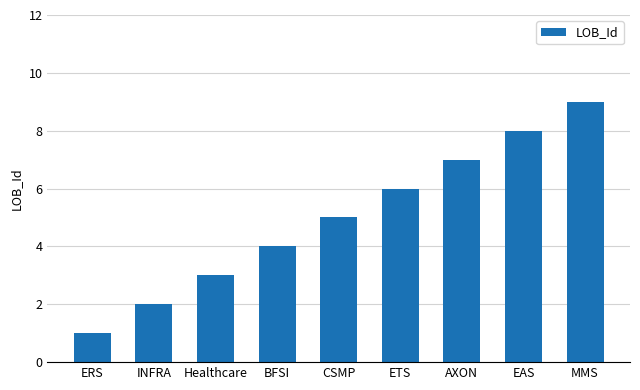

Which label corresponds to the smallest value in the chart?

ERS